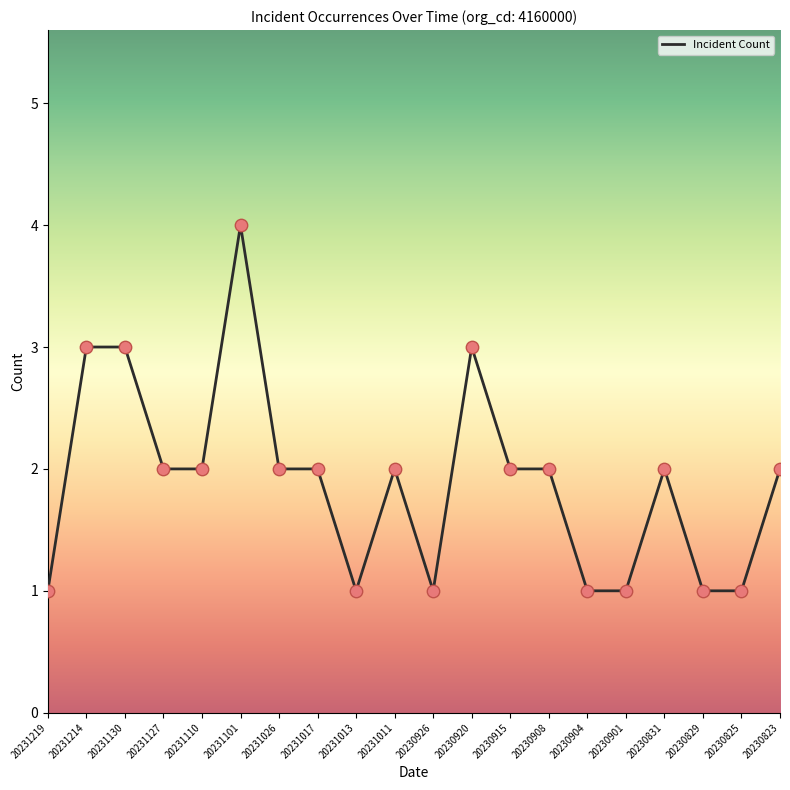

Which has a higher value, 20231013 or 20230908?

20230908